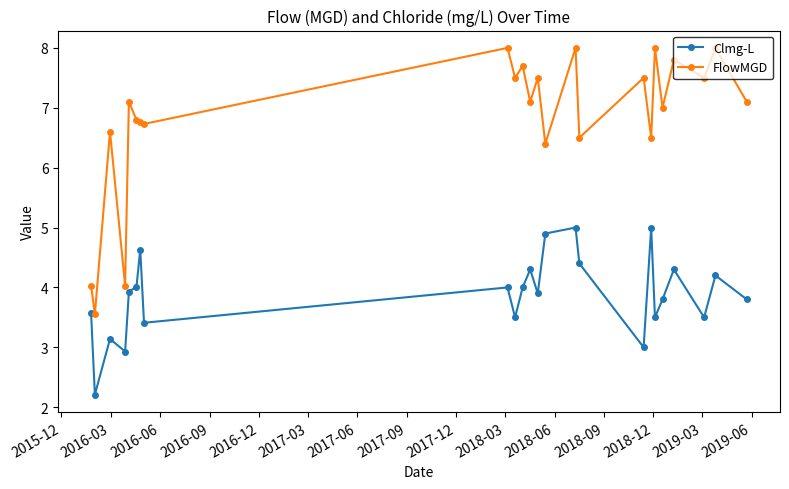

Which series has the widest spread of values?

FlowMGD